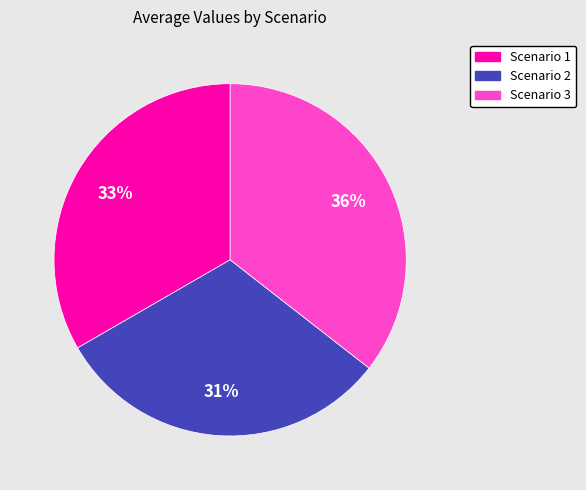

What percentage is the Scenario 1 slice, to the nearest percent?

33%